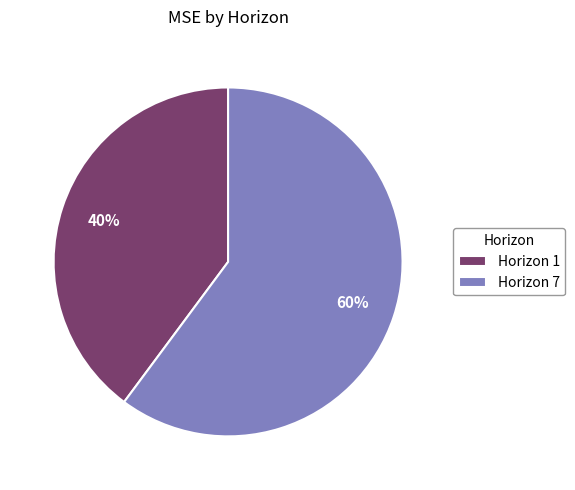

Is it true that Horizon 1 is 54% of the pie?

False